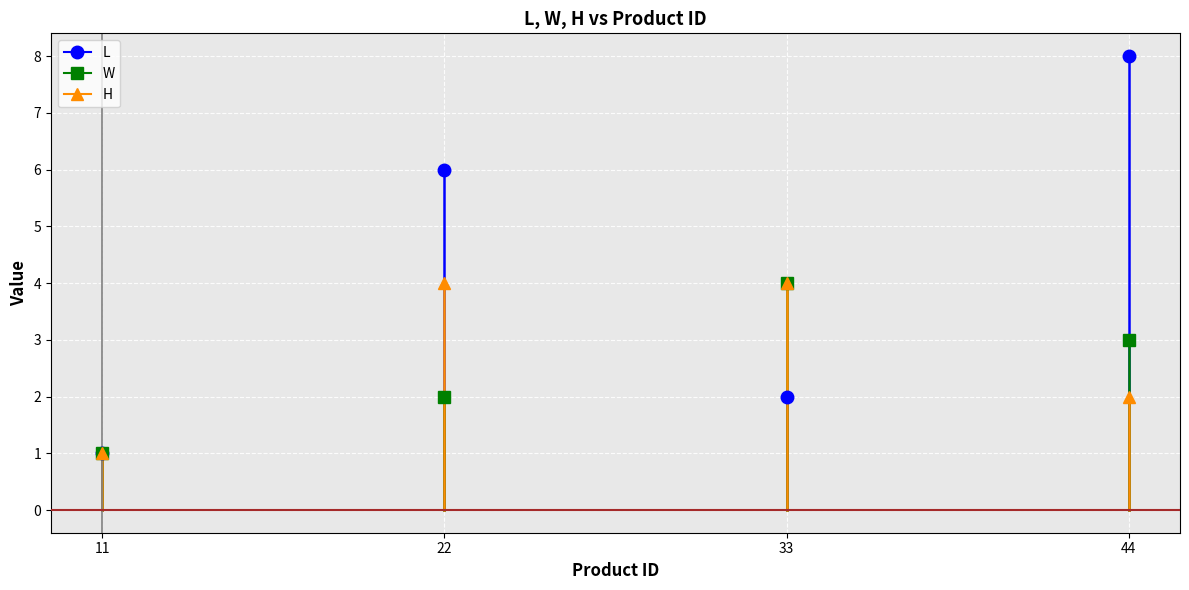

Count the number of data series in this chart.

3